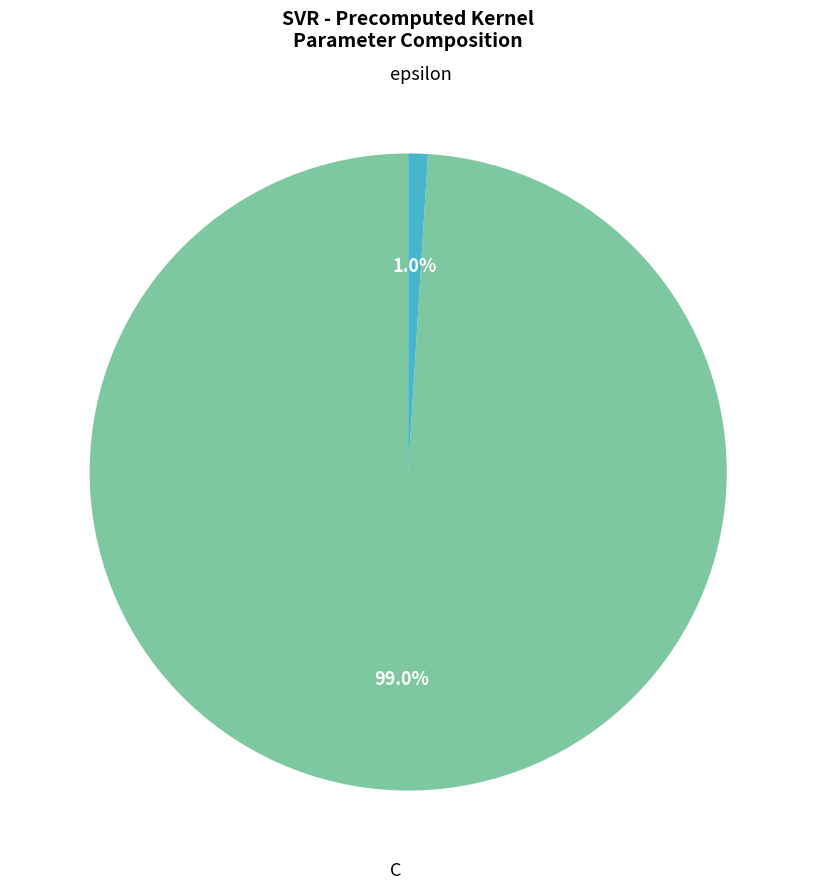

True or false: epsilon accounts for 1% of the total.

True